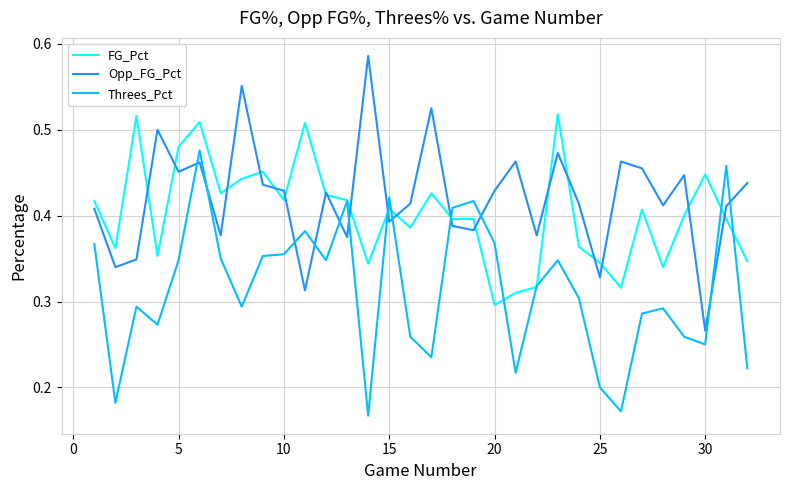

Rank the series by their maximum value, from highest to lowest.

Opp_FG_Pct, FG_Pct, Threes_Pct